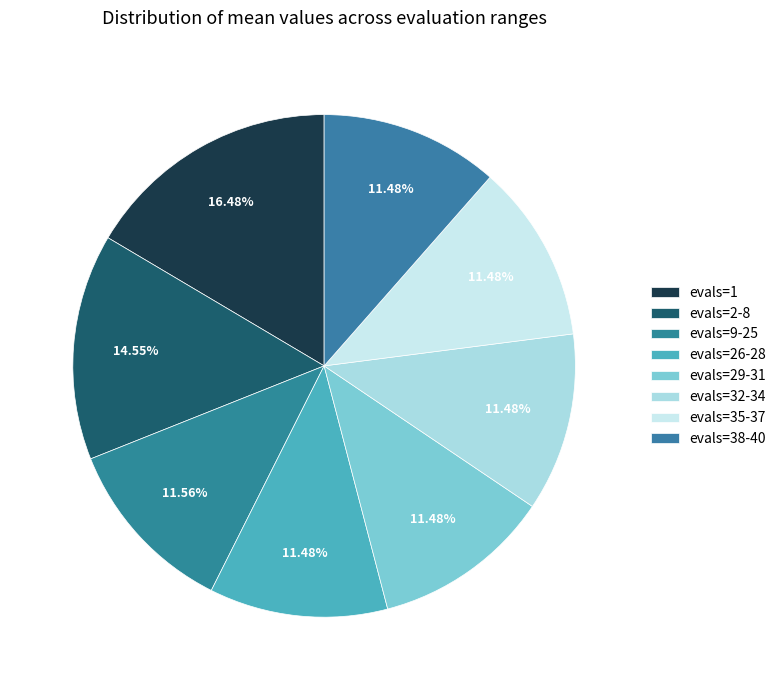

How many slices are in this pie chart?

8